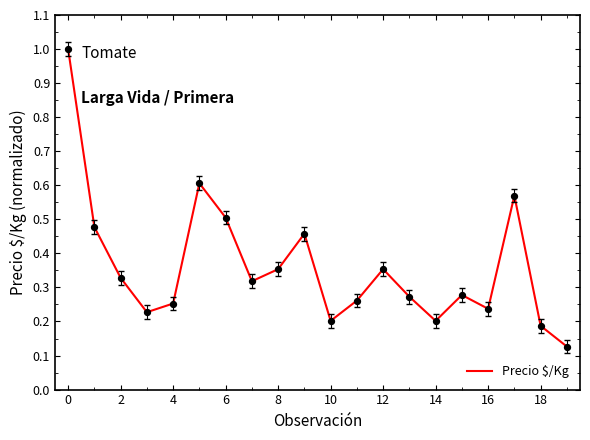

What is the difference between the maximum and minimum values?

0.9